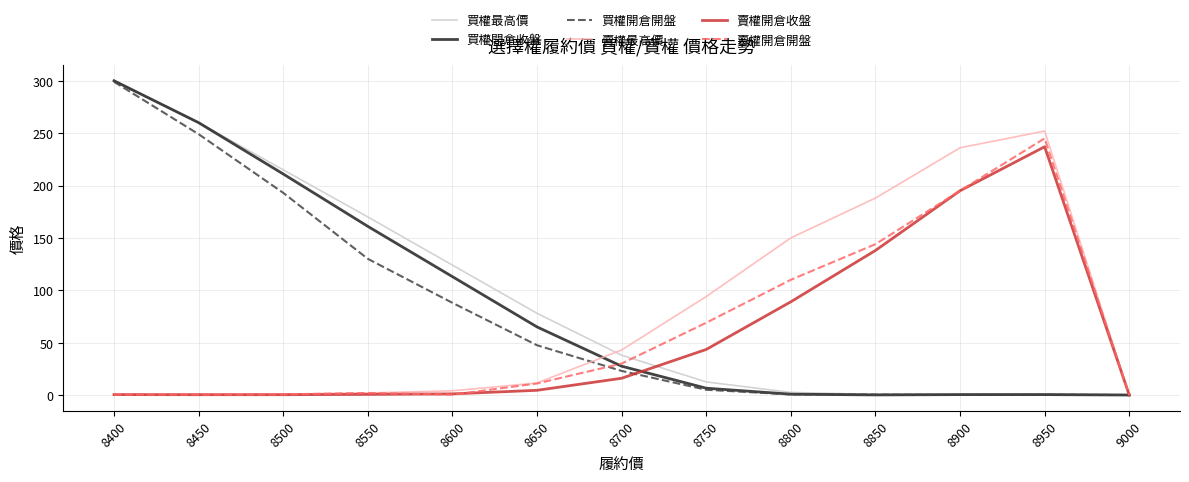

Where is 賣權開倉收盤 nearest to the value 118?

8850